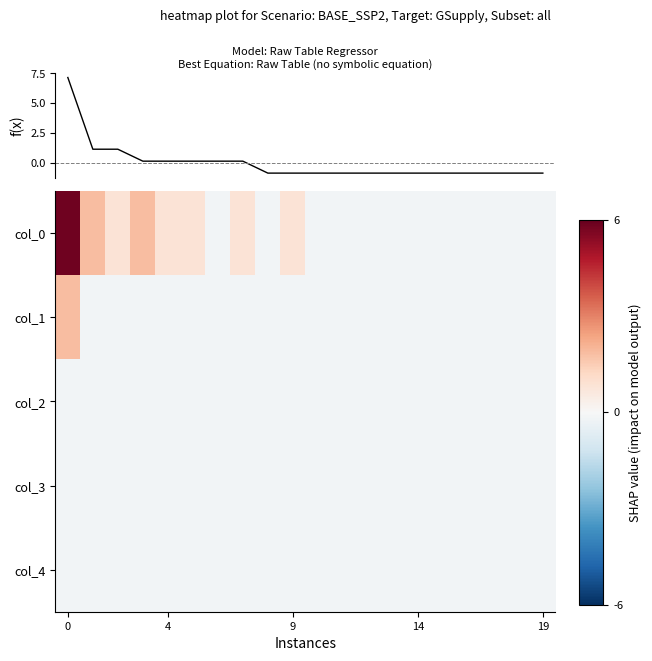

Between 9 and 8, which is larger?

9